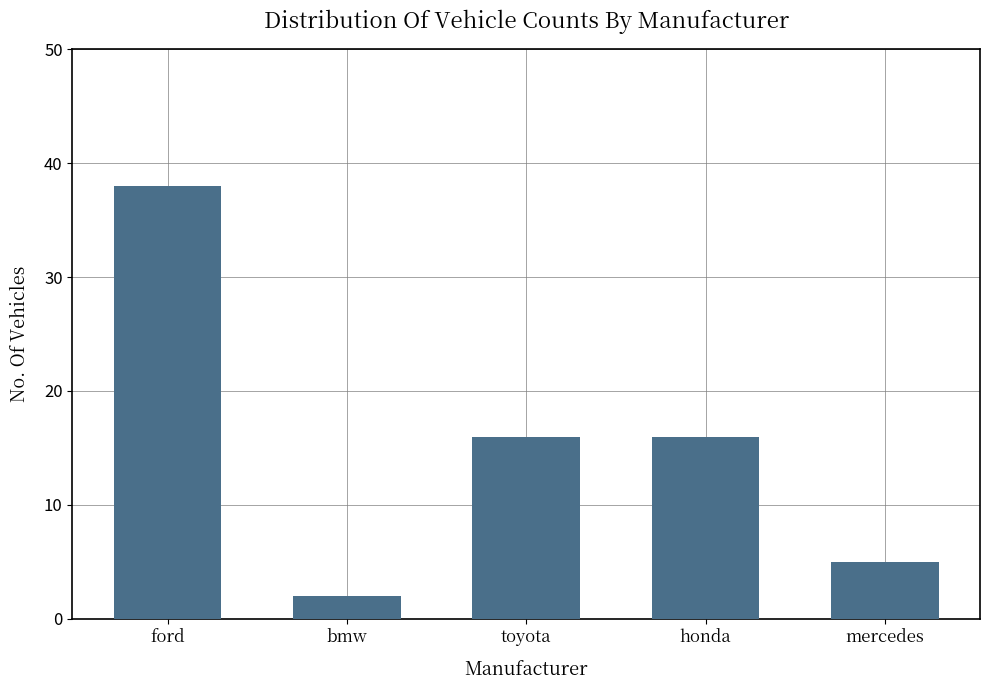

The chart shows a value of 8 at toyota. True or false?

False